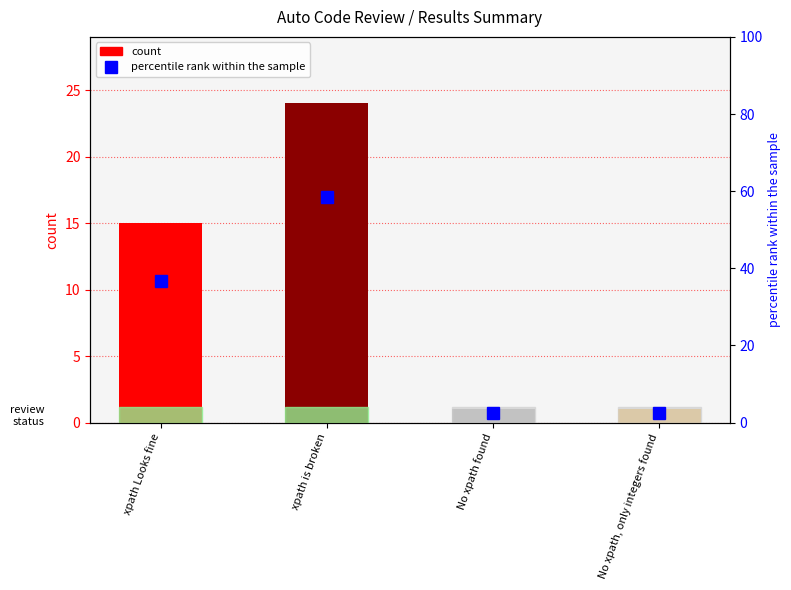

How many groups of bars are there?

4